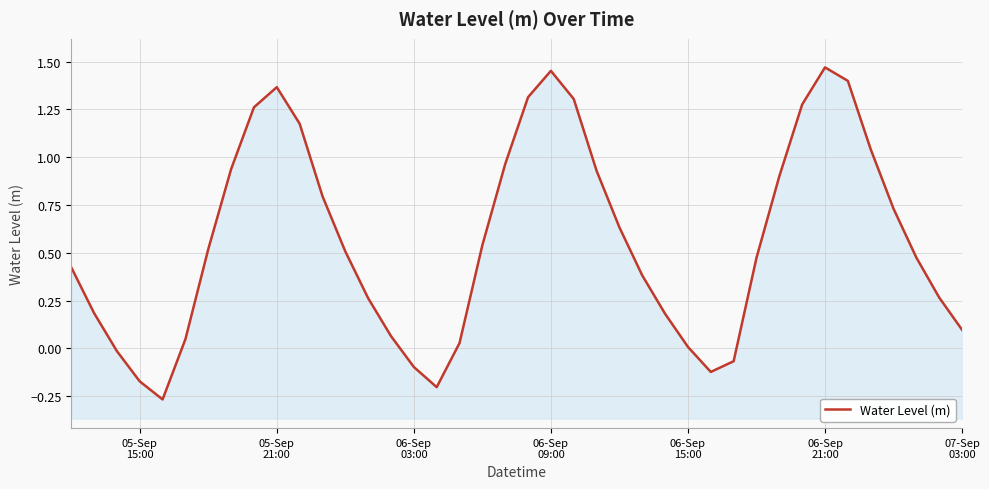

What is the greatest value displayed?

1.5